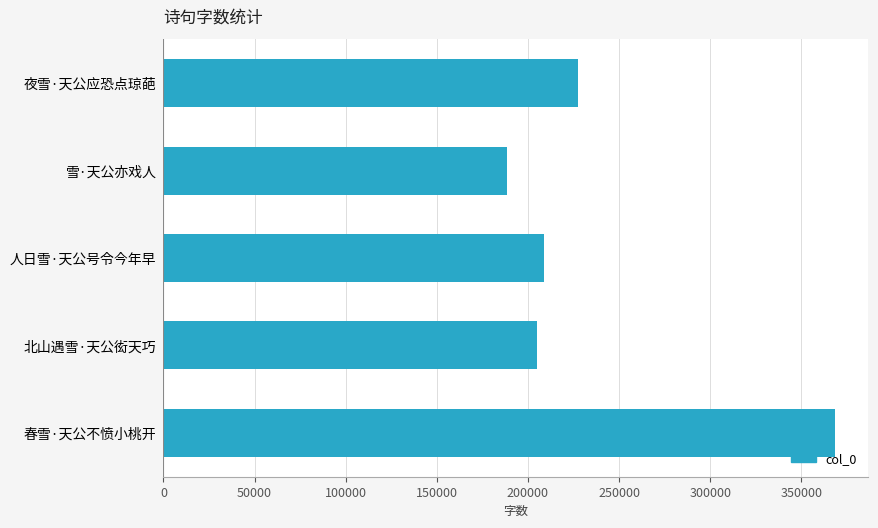

What is the smallest value displayed?

188708